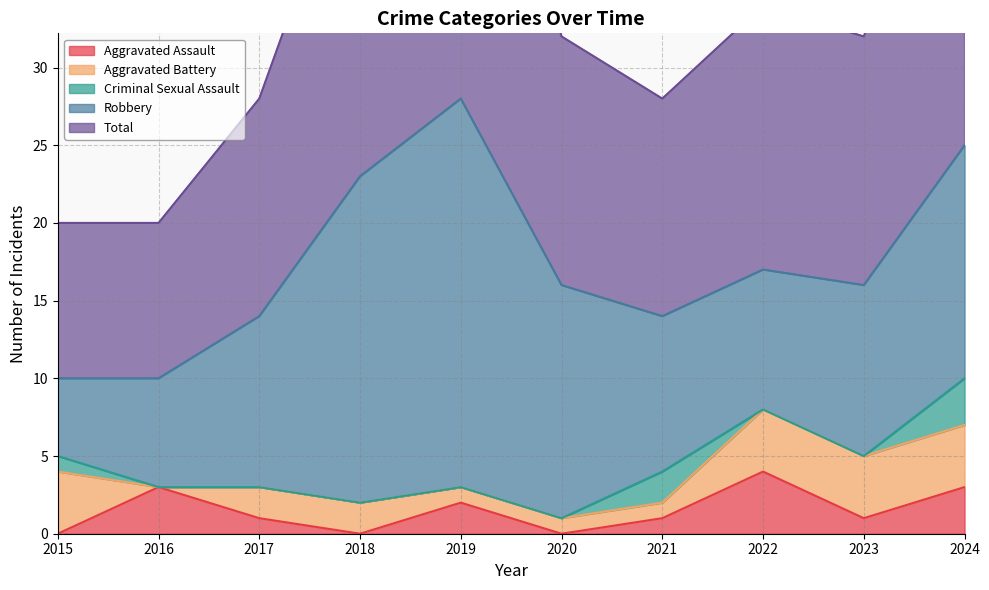

Is it true that Aggravated Battery equals 7 at 2022?

False